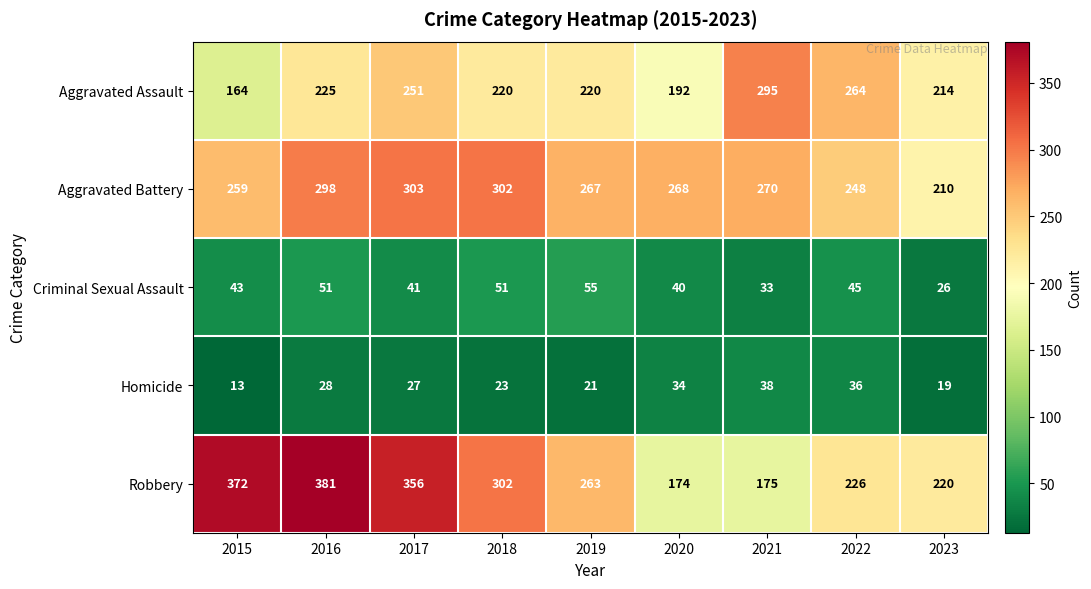

At how many categories does at least one series exceed 48?

9